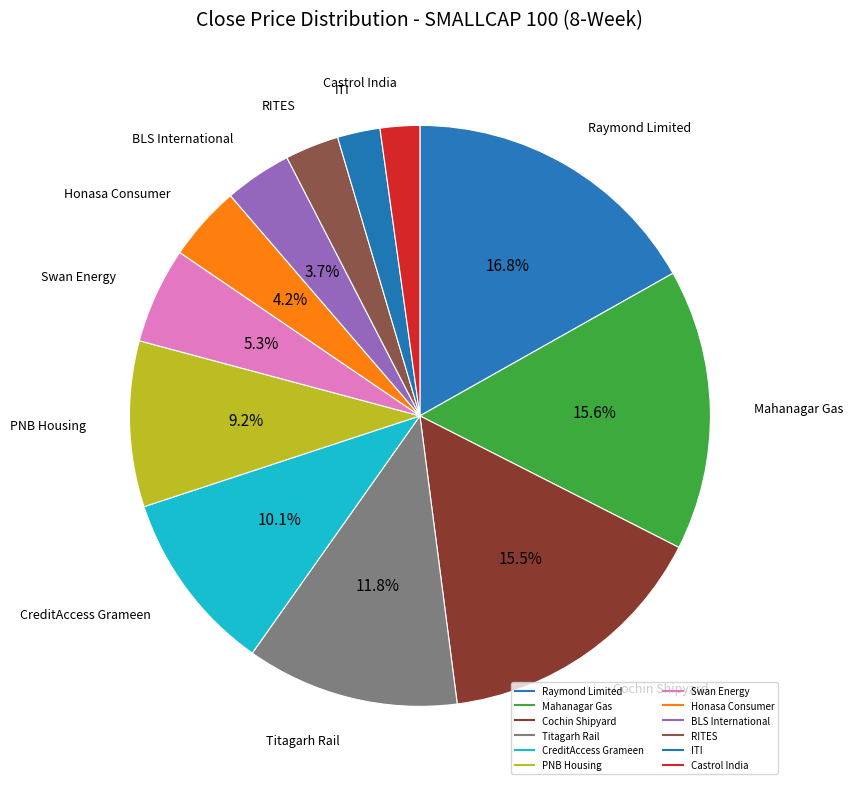

To the nearest percent, what is the combined percentage of PNB Housing and CreditAccess Grameen?

19%